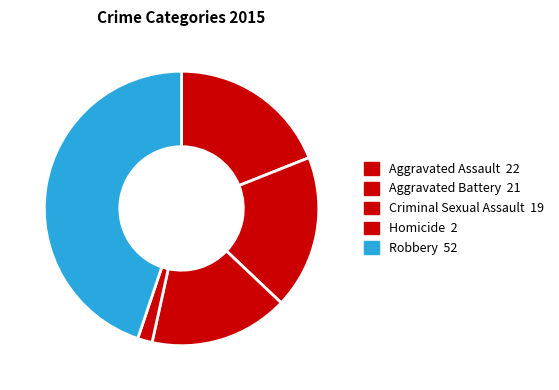

What is the largest slice in the pie chart?

Robbery